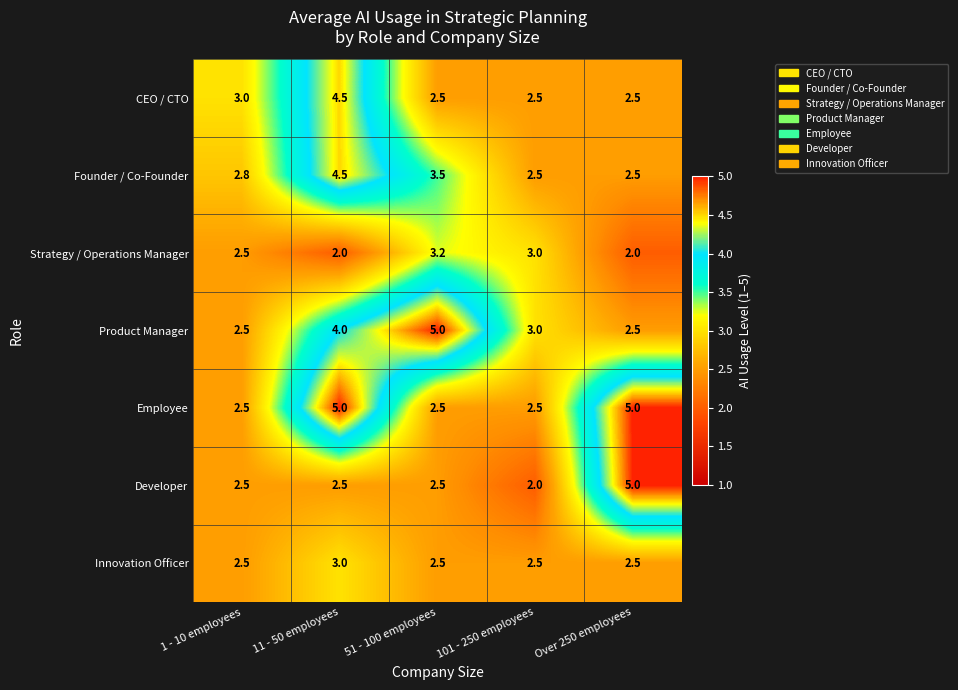

At how many categories does at least one series exceed 4?

3